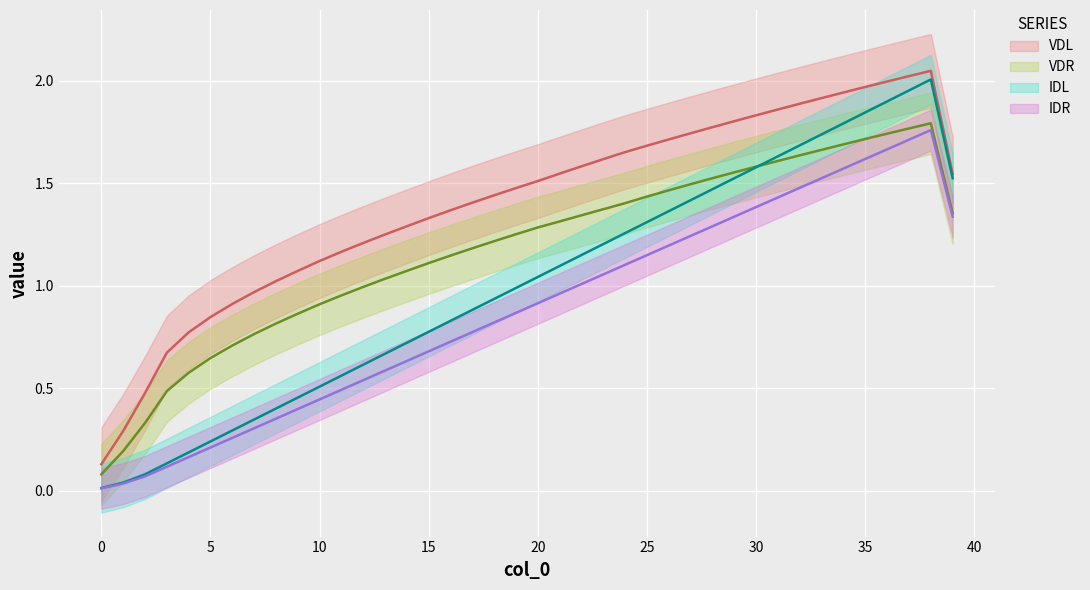

How many data points does each series have?

40